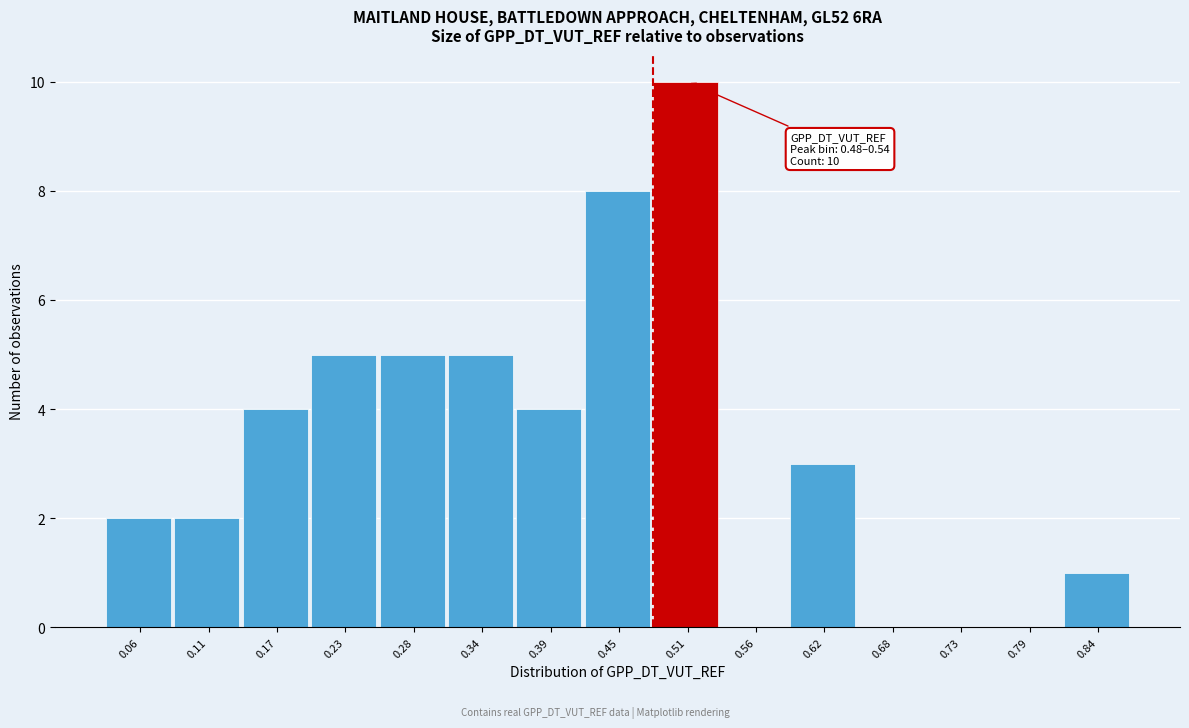

Which range on the x-axis has the tallest bar?

0.48 to 0.54